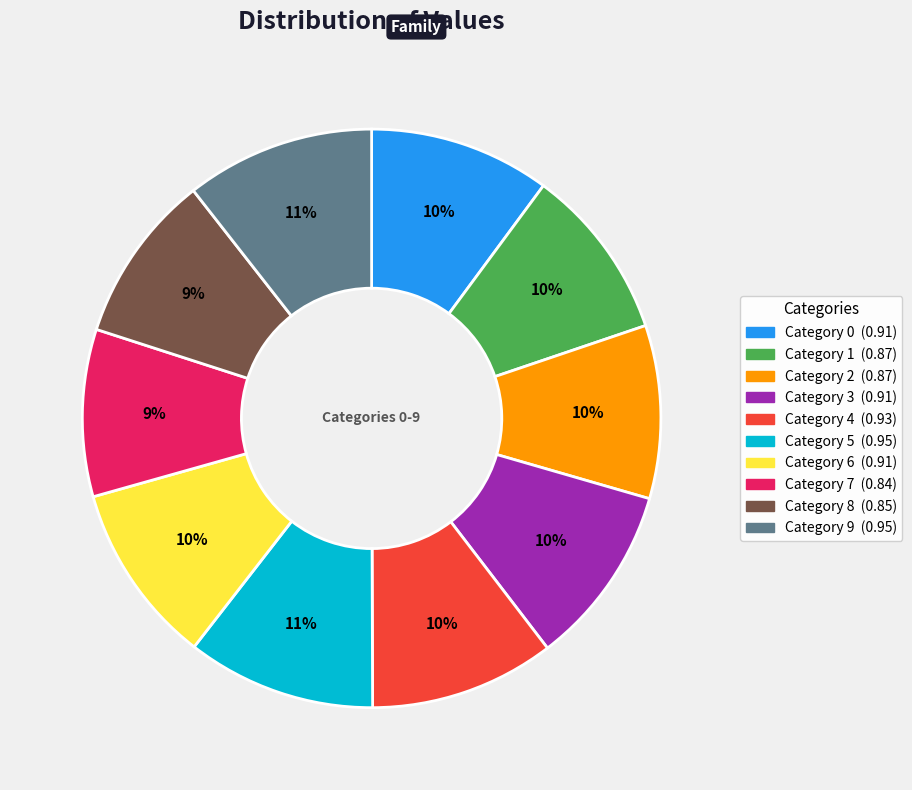

Is there a majority slice in this chart?

No